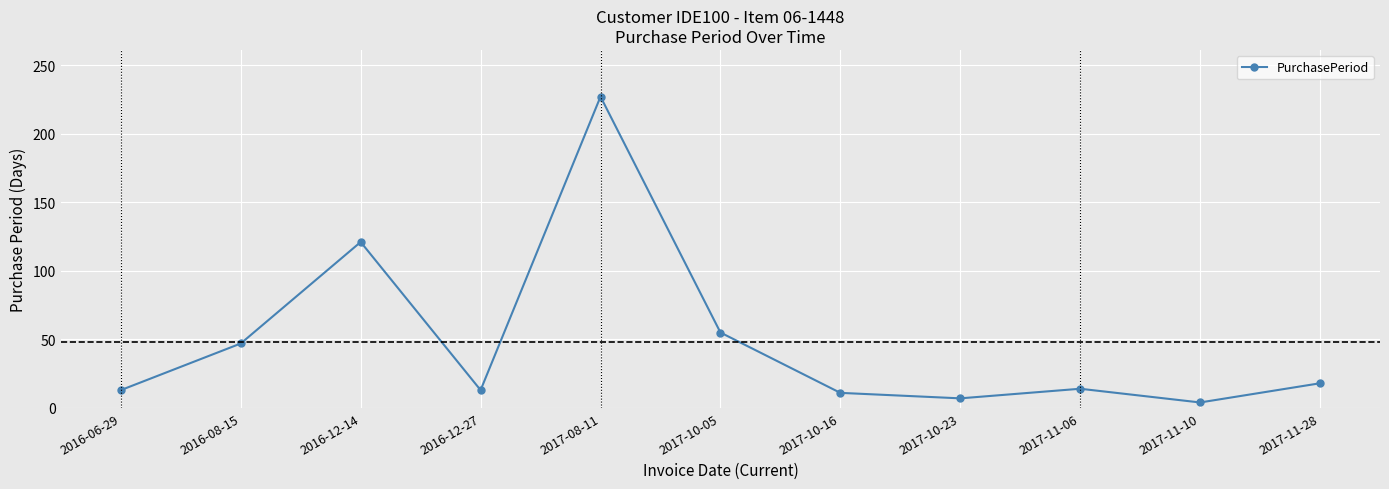

What is the ratio of the value at 2017-10-23 to the value at 2017-11-06?

0.5